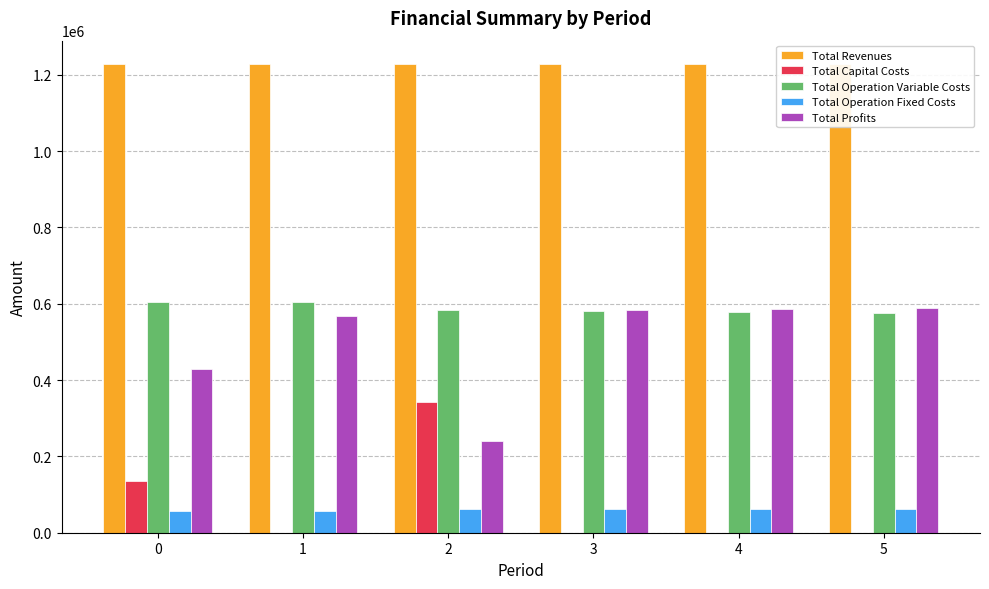

What is the difference between the maximum and minimum values in the Total Profits series?

347084.7